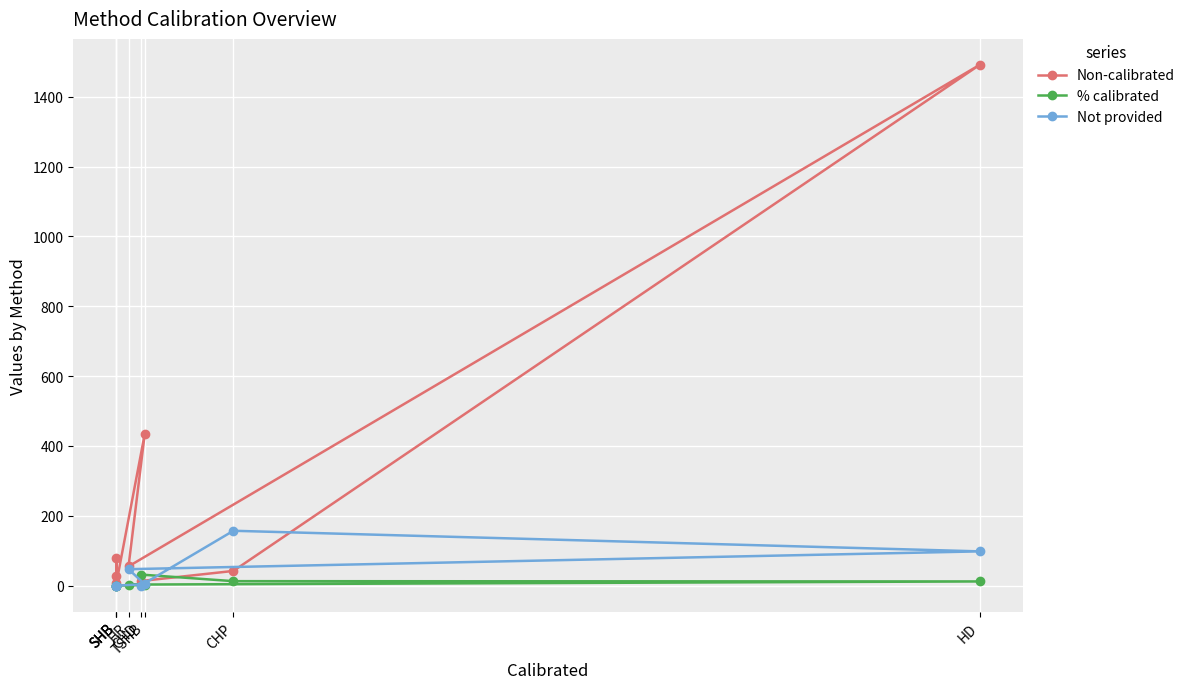

At CHP, list the series in order from smallest to largest.

% calibrated, Non-calibrated, Not provided